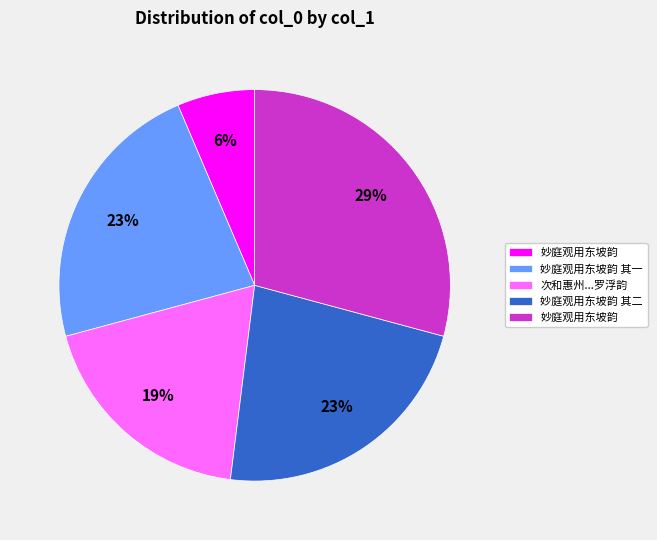

To the nearest percent, what is the average slice percentage?

20%